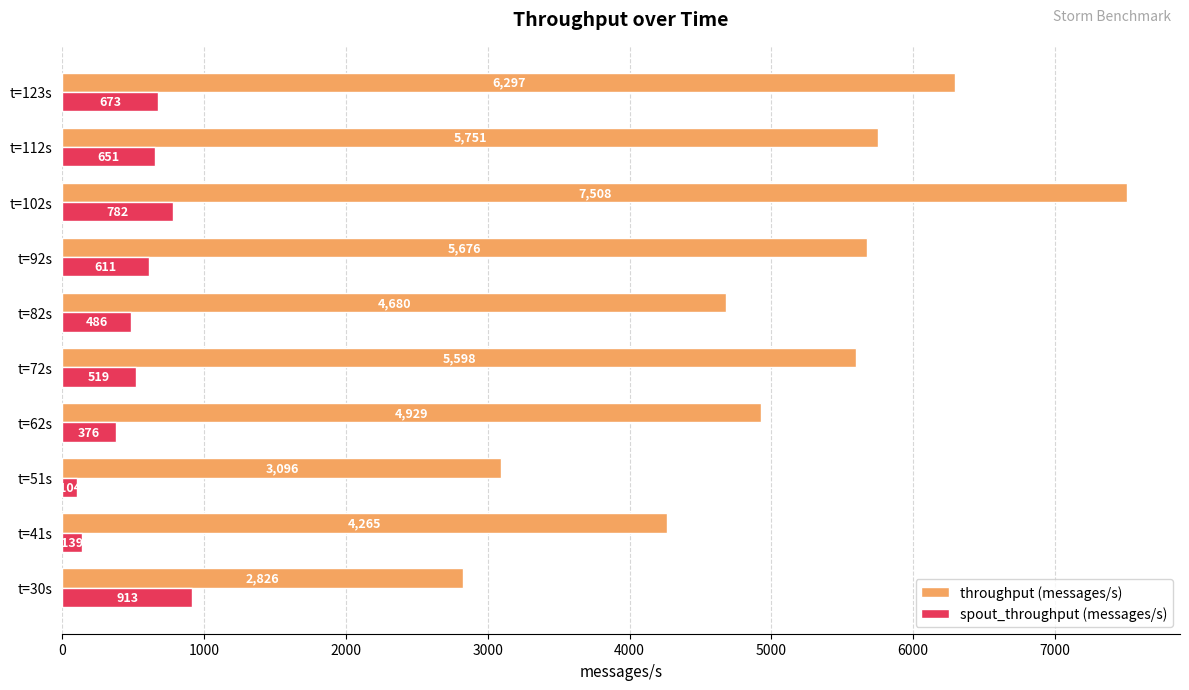

What is the average value of the spout_throughput (messages/s) series?

525